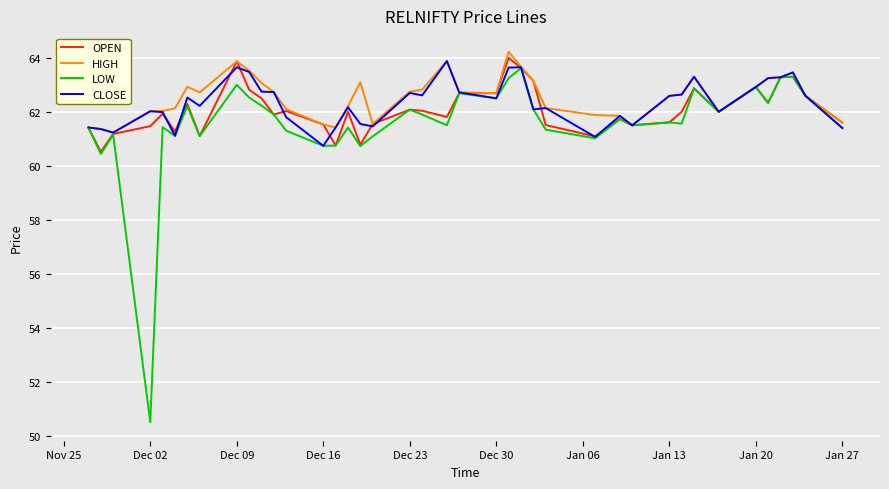

What is the smallest value displayed?

50.5